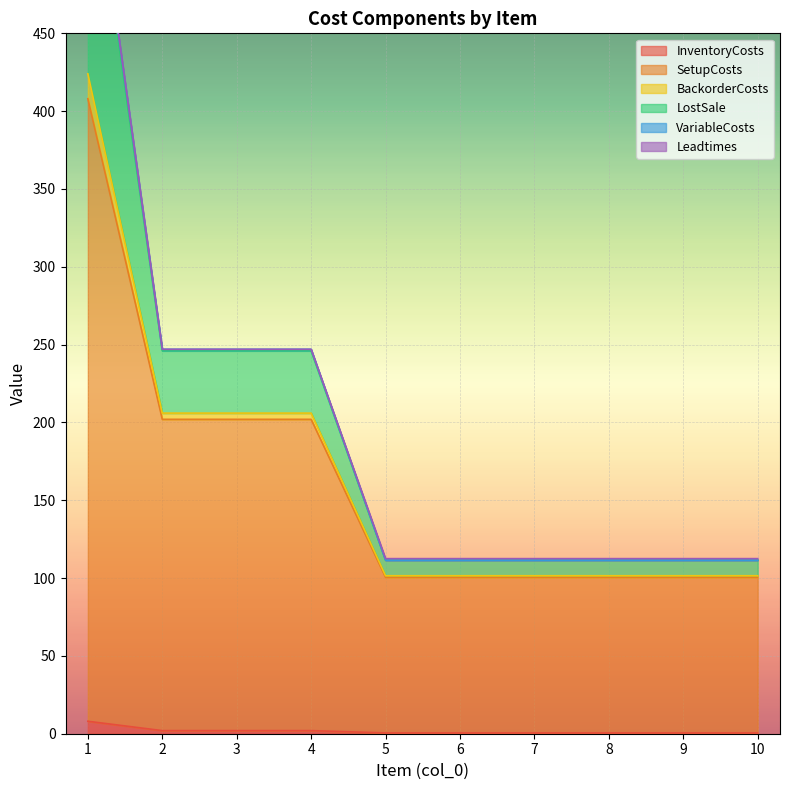

At which label does LostSale reach its peak?

1